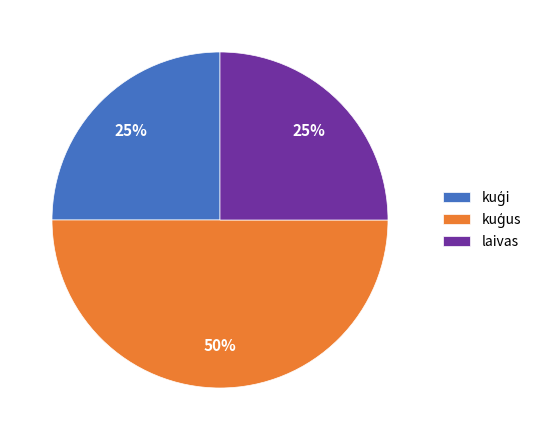

The laivas slice represents 25% of the pie. True or false?

True